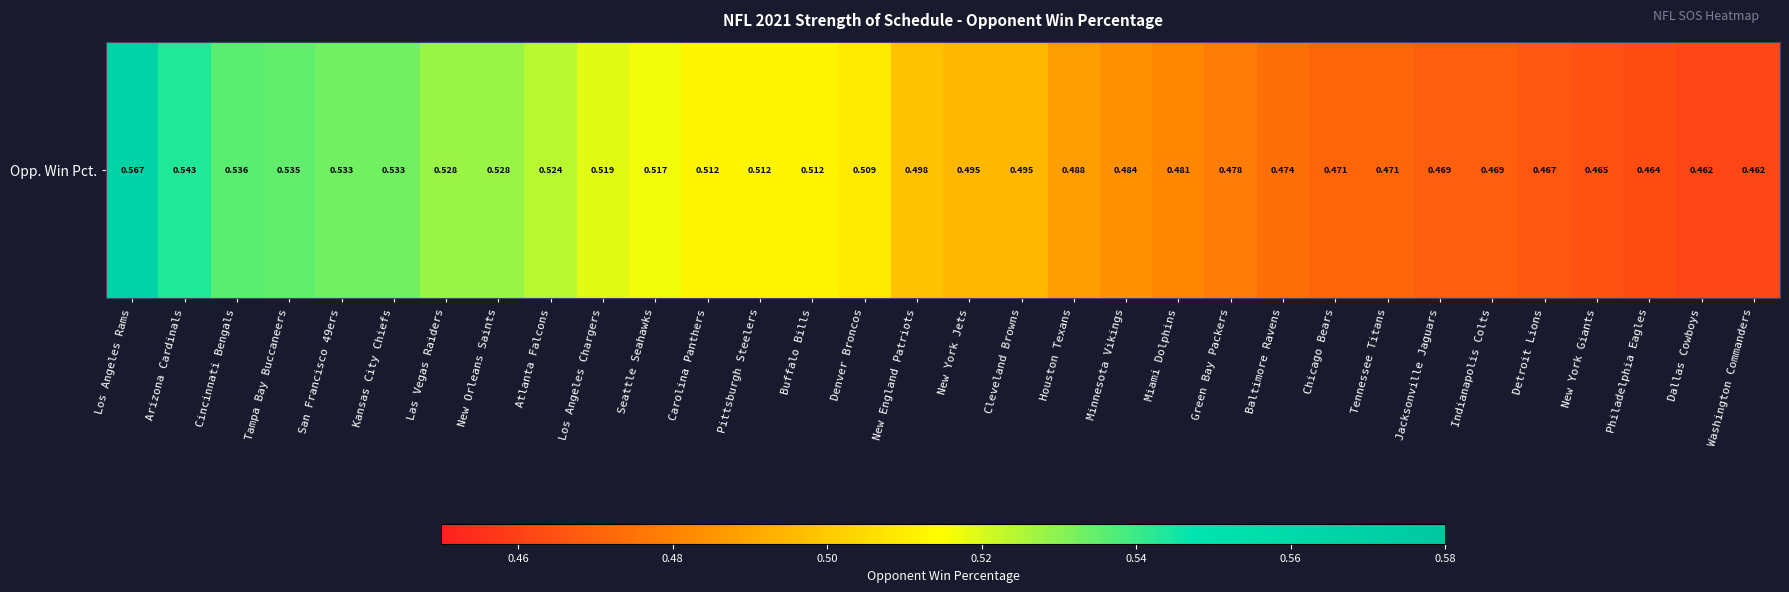

Reading right to left, what are all the values shown in this chart?

Washington Commanders=0.5	Dallas Cowboys=0.5	Philadelphia Eagles=0.5	New York Giants=0.5	Detroit Lions=0.5	Indianapolis Colts=0.5	Jacksonville Jaguars=0.5	Tennessee Titans=0.5	Chicago Bears=0.5	Baltimore Ravens=0.5	Green Bay Packers=0.5	Miami Dolphins=0.5	Minnesota Vikings=0.5	Houston Texans=0.5	Cleveland Browns=0.5	New York Jets=0.5	New England Patriots=0.5	Denver Broncos=0.5	Buffalo Bills=0.5	Pittsburgh Steelers=0.5	Carolina Panthers=0.5	Seattle Seahawks=0.5	Los Angeles Chargers=0.5	Atlanta Falcons=0.5	New Orleans Saints=0.5	Las Vegas Raiders=0.5	Kansas City Chiefs=0.5	San Francisco 49ers=0.5	Tampa Bay Buccaneers=0.5	Cincinnati Bengals=0.5	Arizona Cardinals=0.5	Los Angeles Rams=0.6